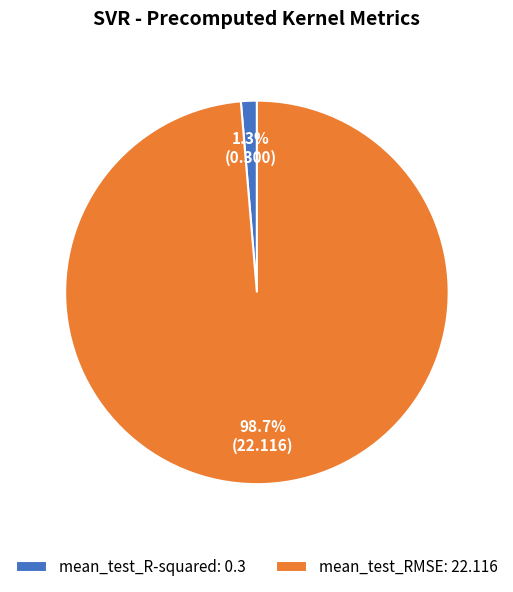

To the nearest percent, what is the combined percentage of mean_test_R-squared and mean_test_RMSE?

100%